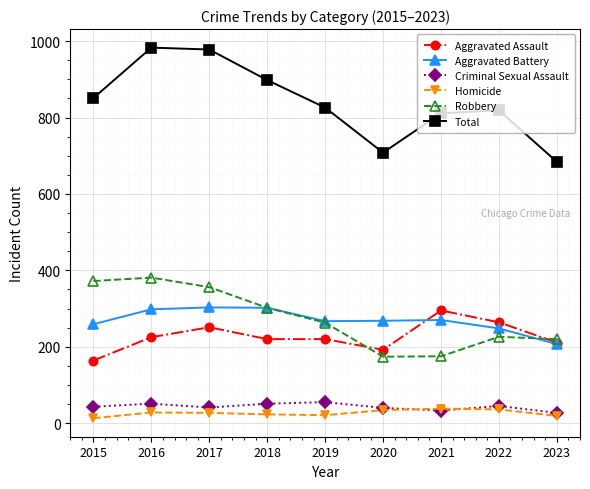

What is the sum of all Aggravated Battery values?

2422